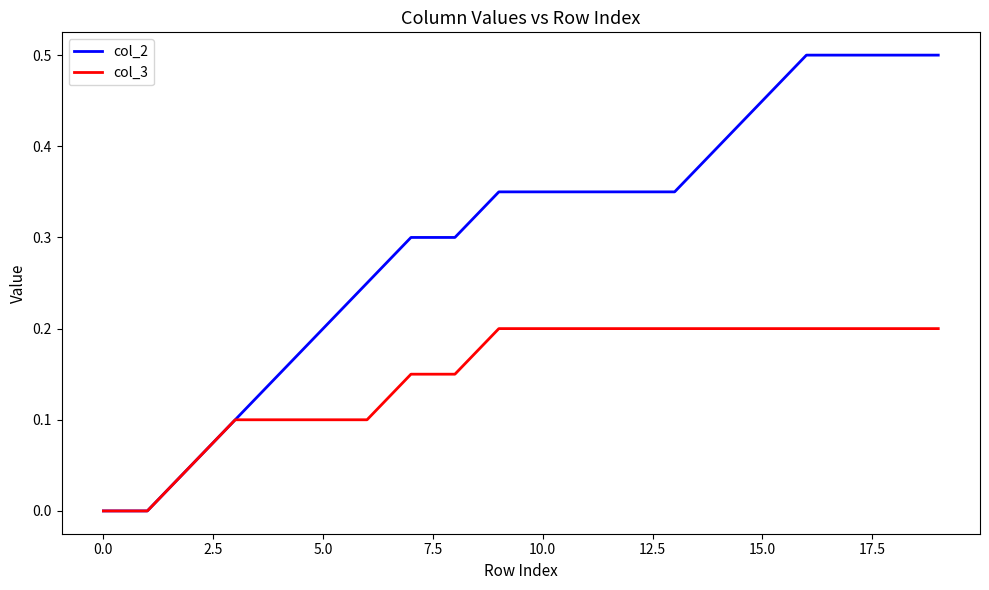

Which series has the largest range (max minus min)?

col_2